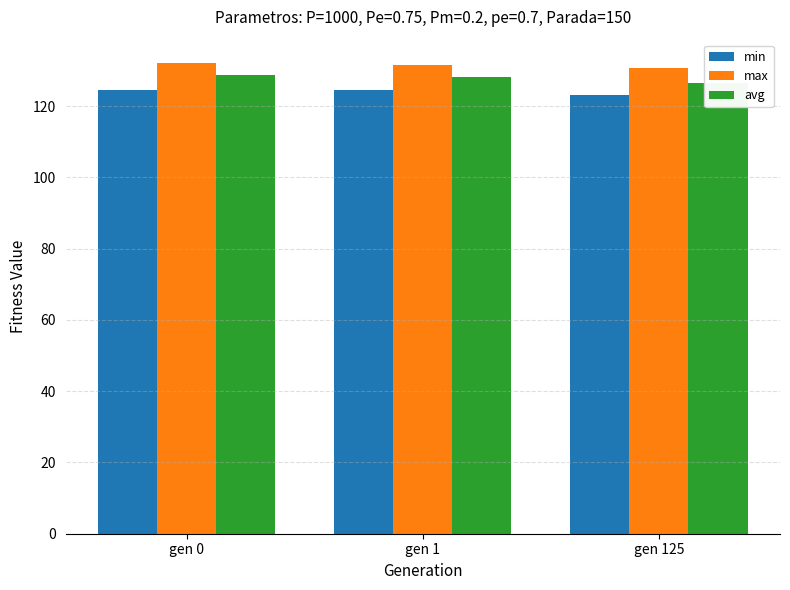

Is the value of min at gen 1 greater than the value of max at gen 0?

No